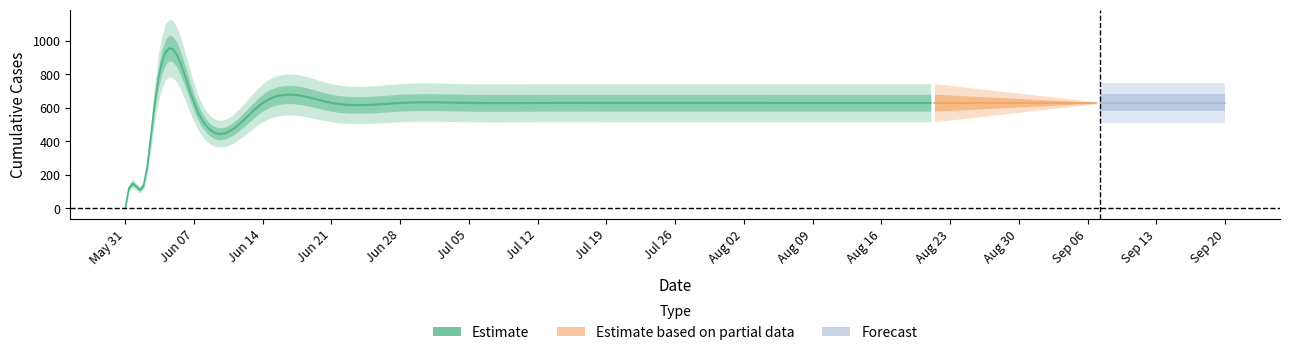

Which has a higher value, 2020-06-01 or 2020-08-23?

2020-08-23